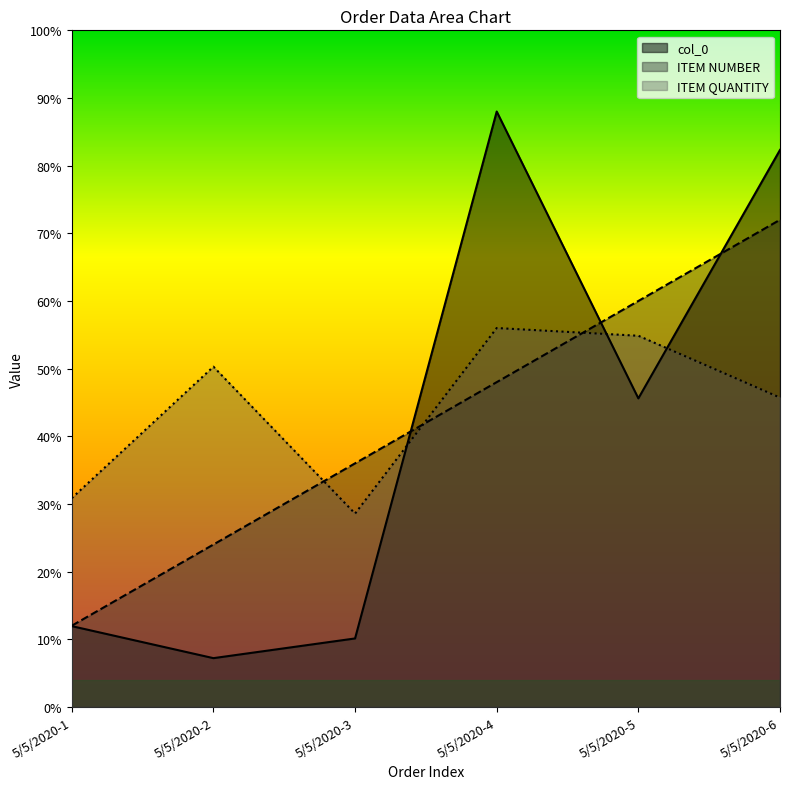

Reading left to right, extract all data points from this chart.

col_0: 5/5/2020-1=298.4	5/5/2020-2=180.1	5/5/2020-3=252.9	5/5/2020-4=2200.0	5/5/2020-5=1140.0	5/5/2020-6=2058.1
ITEM NUMBER: 5/5/2020-1=300.0	5/5/2020-2=600.0	5/5/2020-3=900.0	5/5/2020-4=1200.0	5/5/2020-5=1500.0	5/5/2020-6=1800.0
ITEM QUANTITY: 5/5/2020-1=771.4	5/5/2020-2=1257.1	5/5/2020-3=714.3	5/5/2020-4=1400.0	5/5/2020-5=1371.4	5/5/2020-6=1142.9